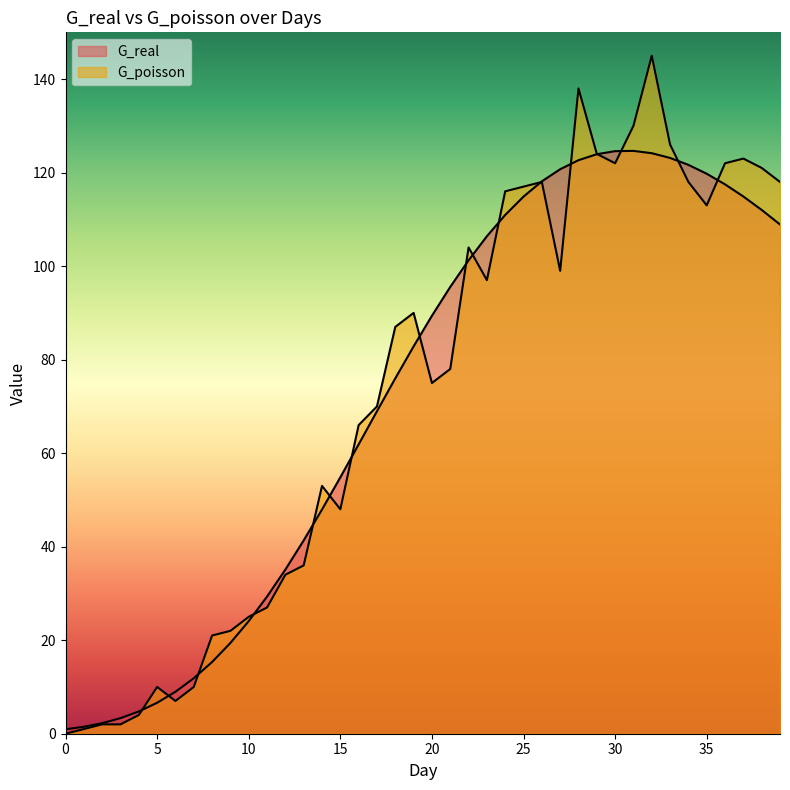

What is the difference between the second highest and second lowest values in the G_poisson series?

137.0